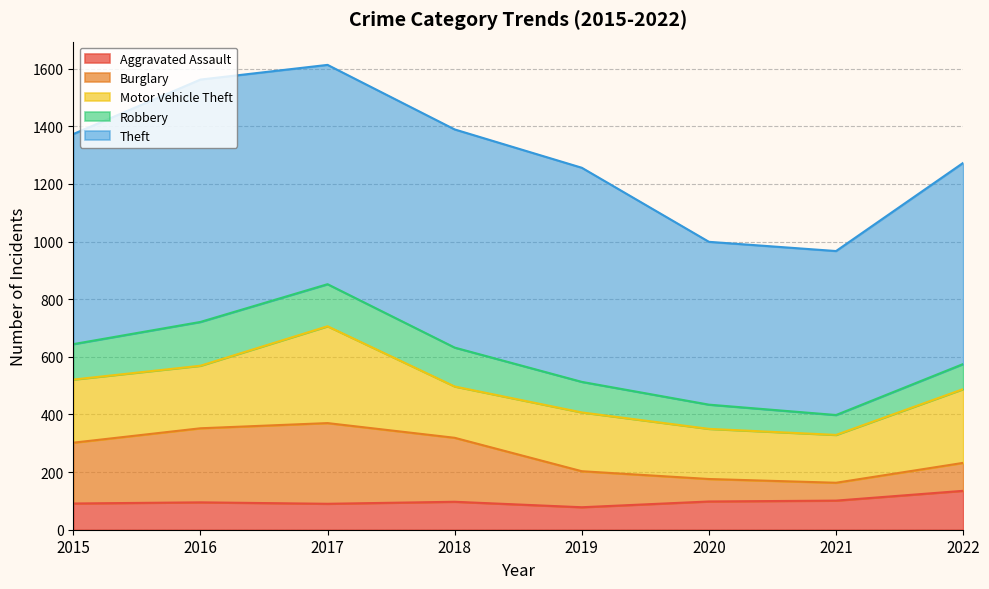

What are all the series names shown in the legend?

Aggravated Assault, Burglary, Motor Vehicle Theft, Robbery, Theft